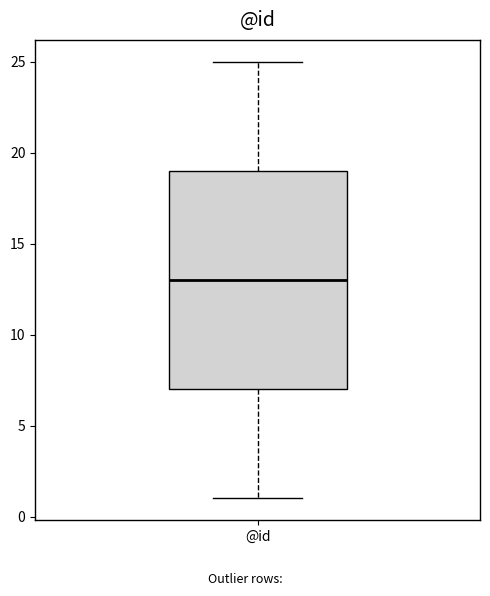

Read this box plot against the y-axis: the position of the median line, the range covered by the box, and the ends of both whiskers. The values are not printed on the chart, so give them approximately, as read against the axis.

median 13, box 7 to 19, whiskers 1 to 25